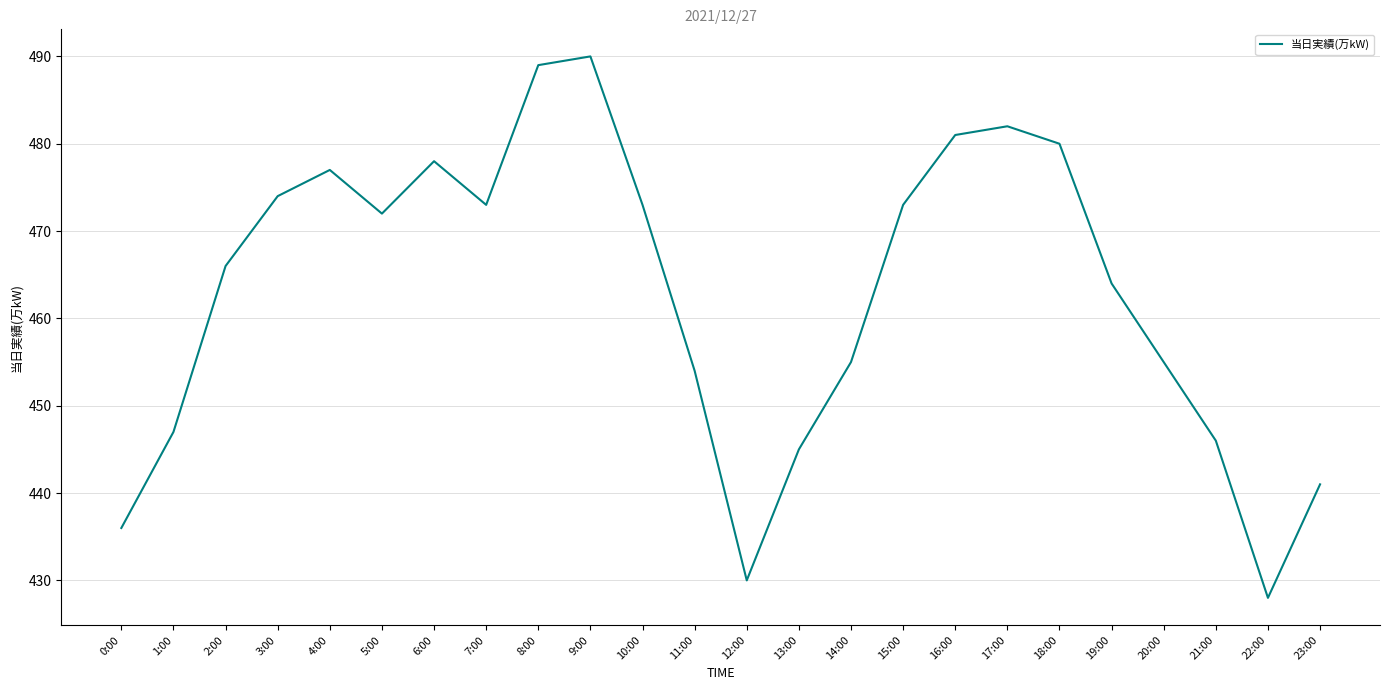

At which label does the data first exceed 472?

3:00